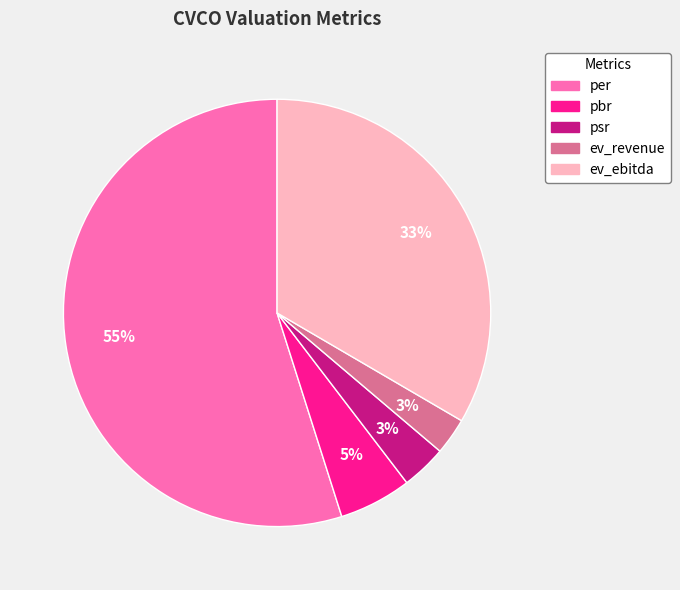

Between pbr and per, which is larger?

per